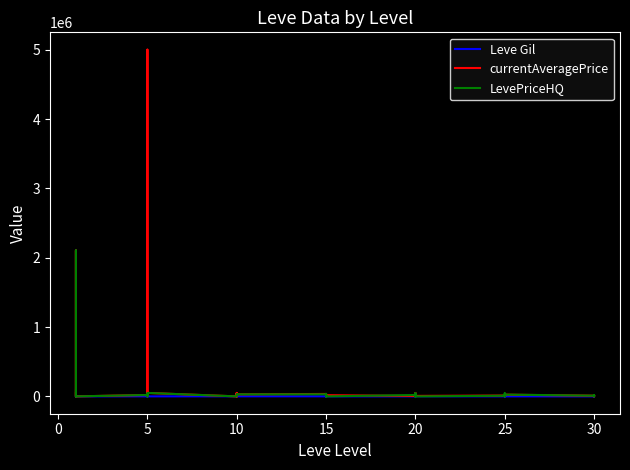

True or false: Leve Gil has a value of 80.0 at 25.

True